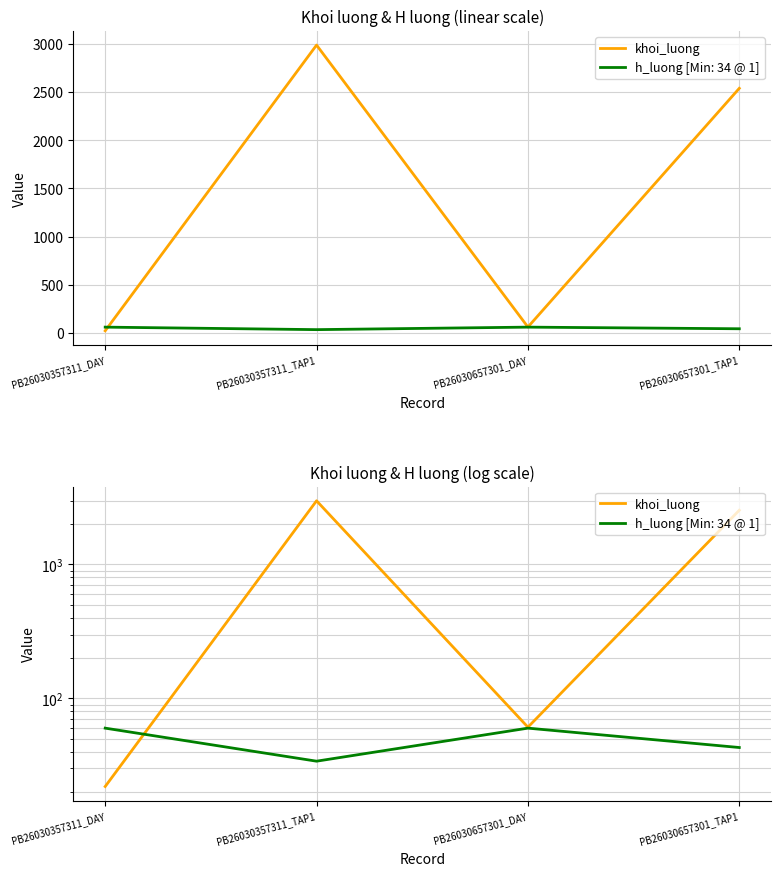

What is the average value?

1402